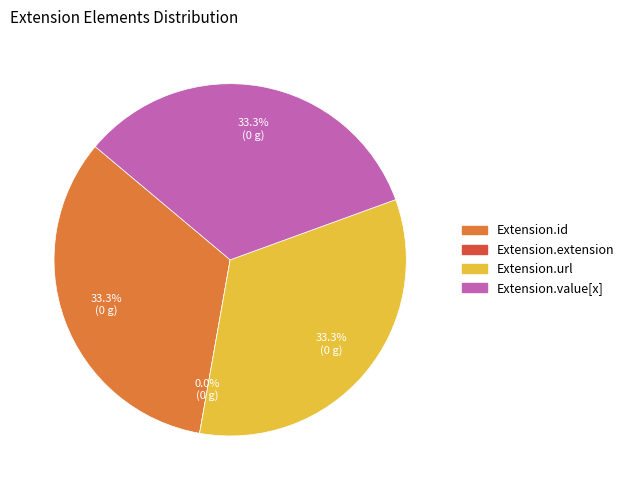

Does any single category account for the majority?

No